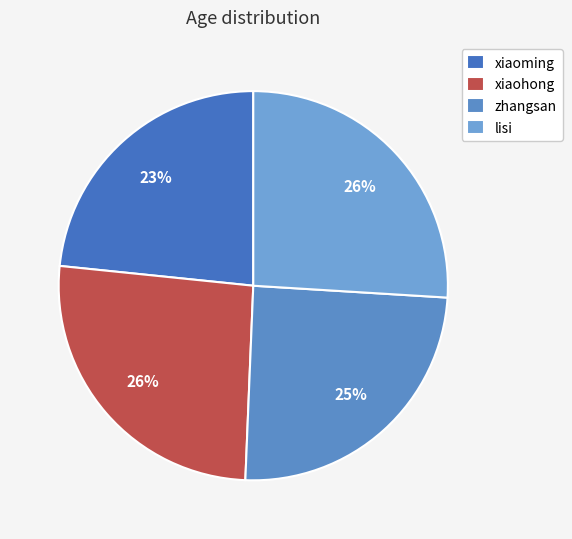

Is it true that zhangsan is 25% of the pie?

True